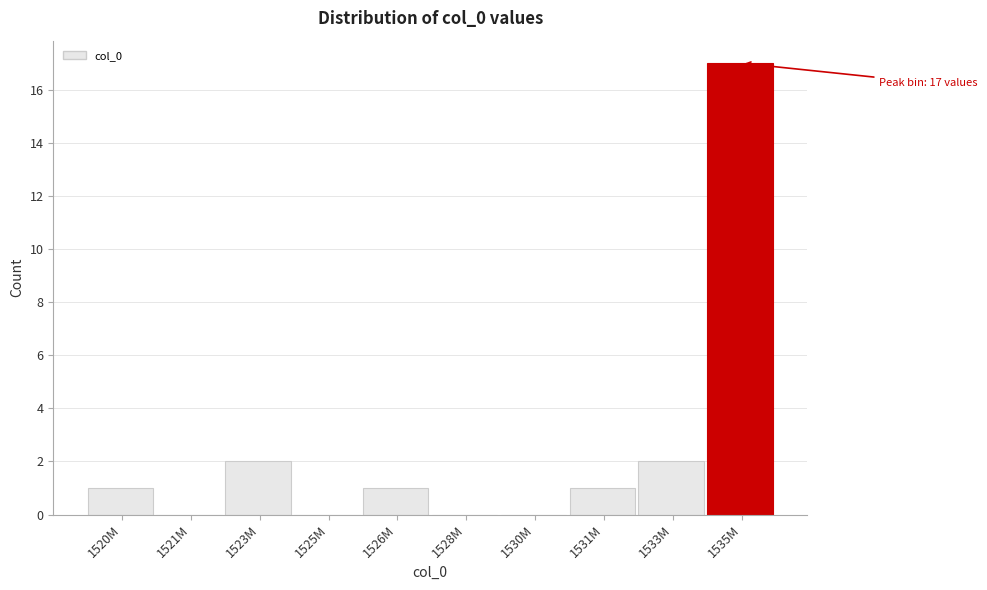

Reading left to right, what are all the values shown in this chart?

1520M=1	1521M=0	1523M=2	1525M=0	1526M=1	1528M=0	1530M=0	1531M=1	1533M=2	1535M=17